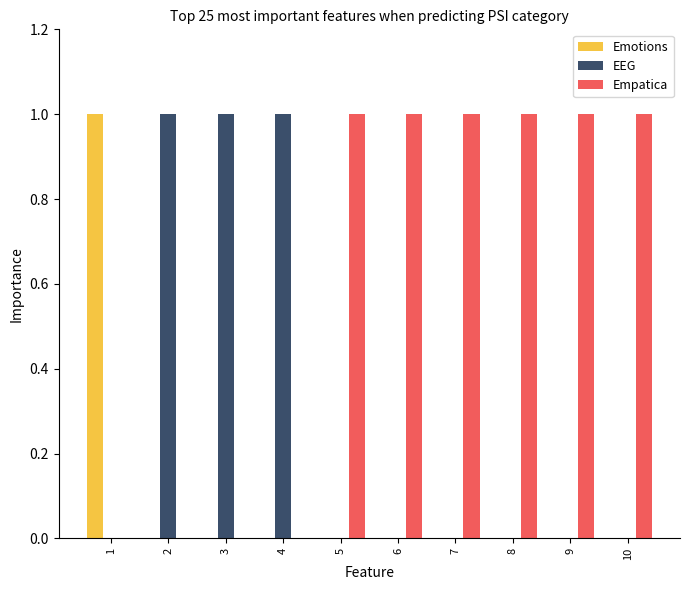

Which series has the largest total across all categories?

Empatica